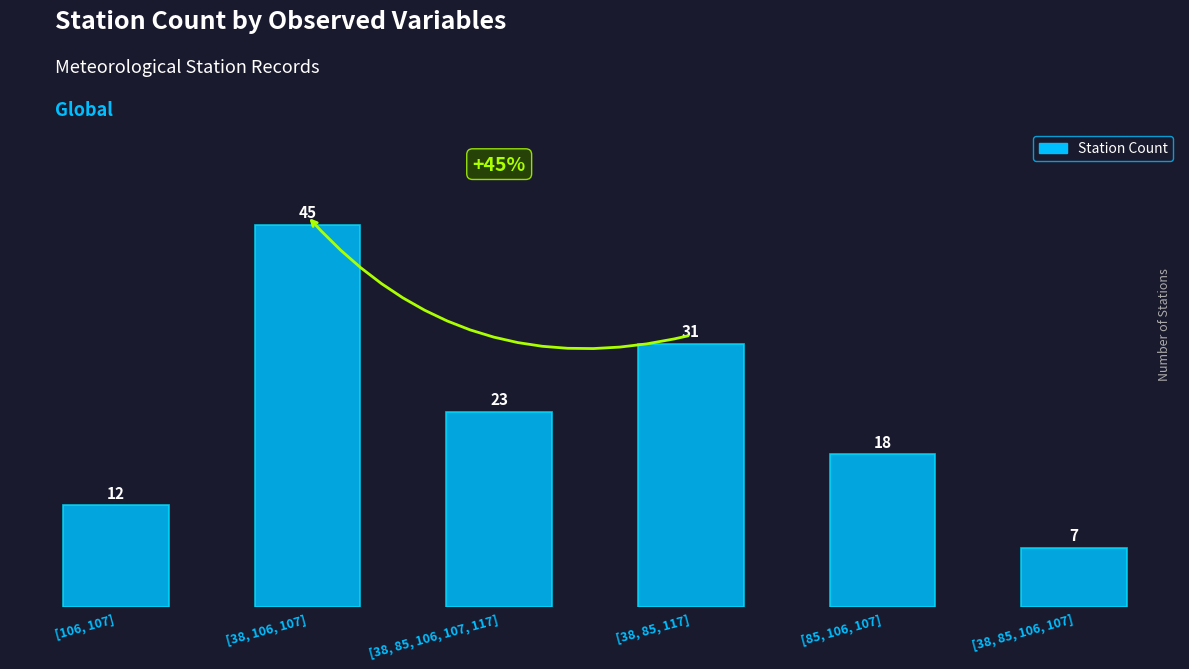

What is the difference between the second highest and second lowest values?

19